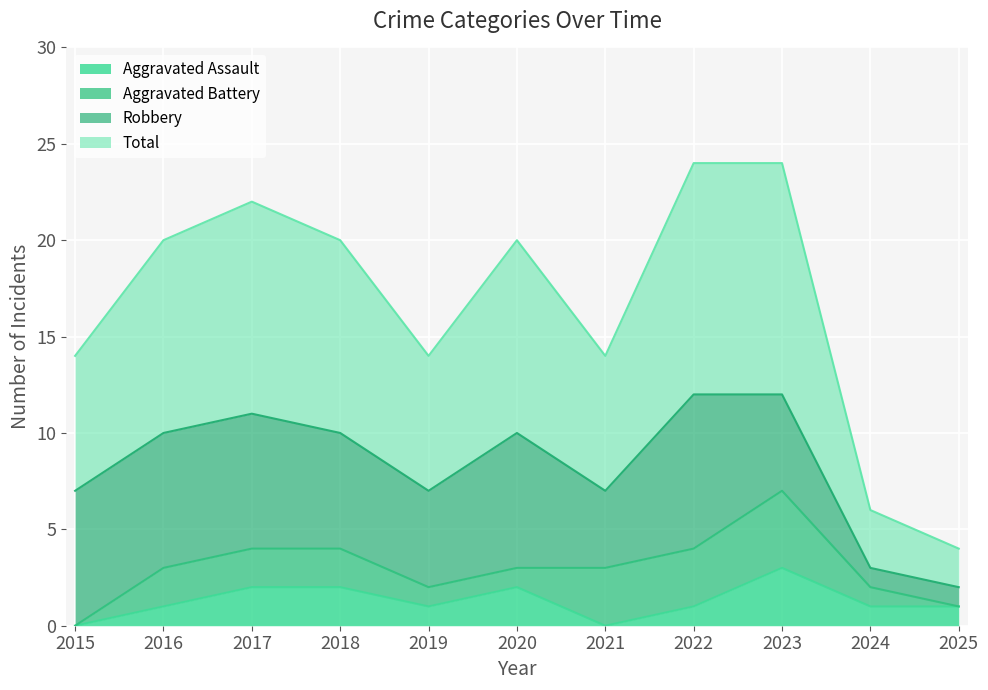

Is the value of Aggravated Assault at 2015 greater than the value of Total at 2025?

No